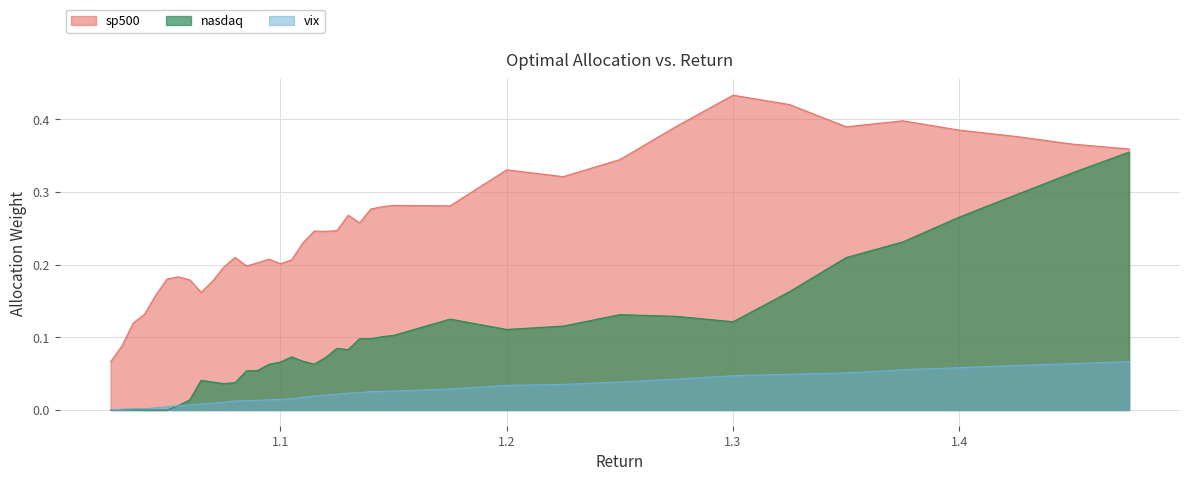

How many interior local valleys does the vix series have?

1